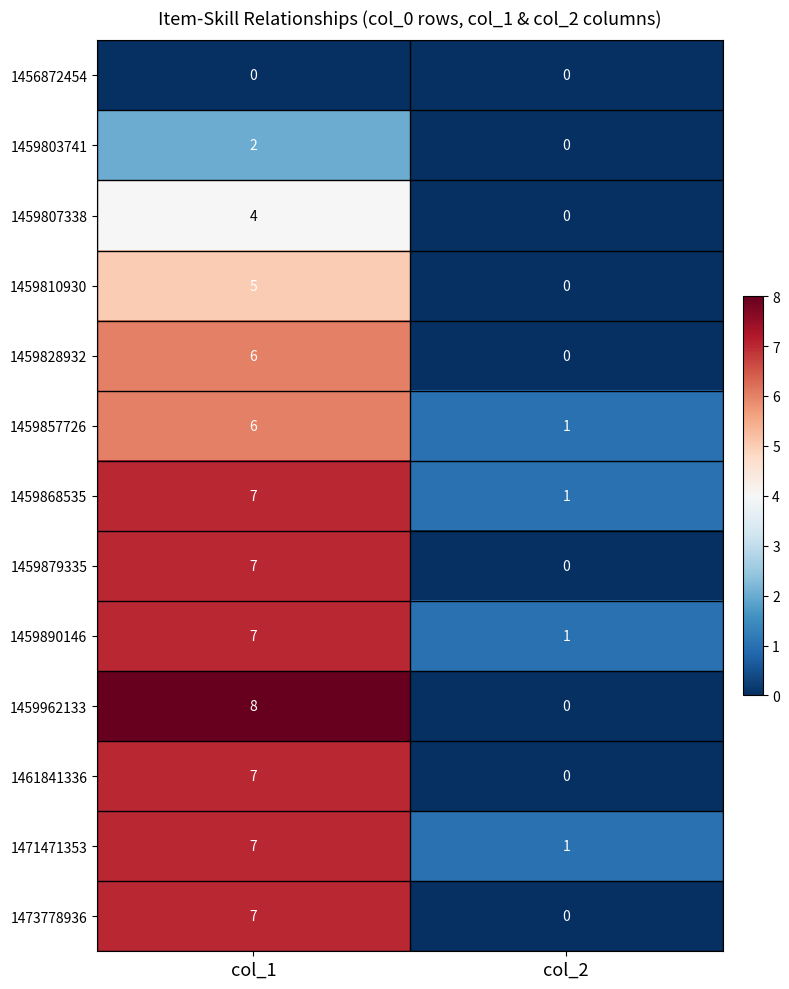

How many categories are shown in the chart?

2